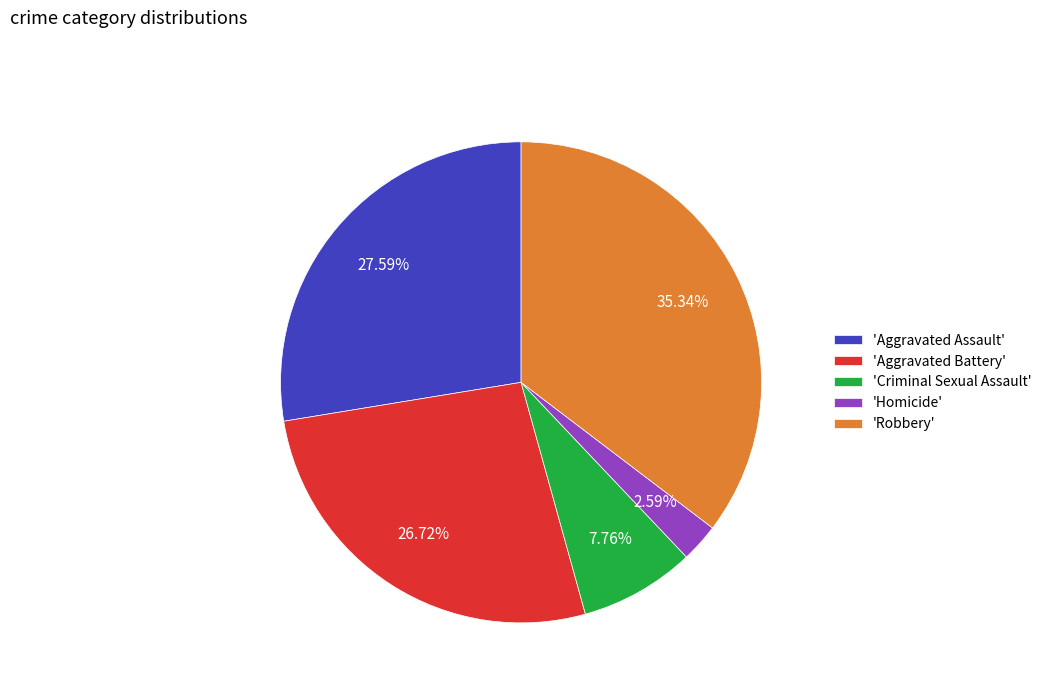

Between 'Aggravated Battery' and 'Aggravated Assault', which is larger?

'Aggravated Assault'